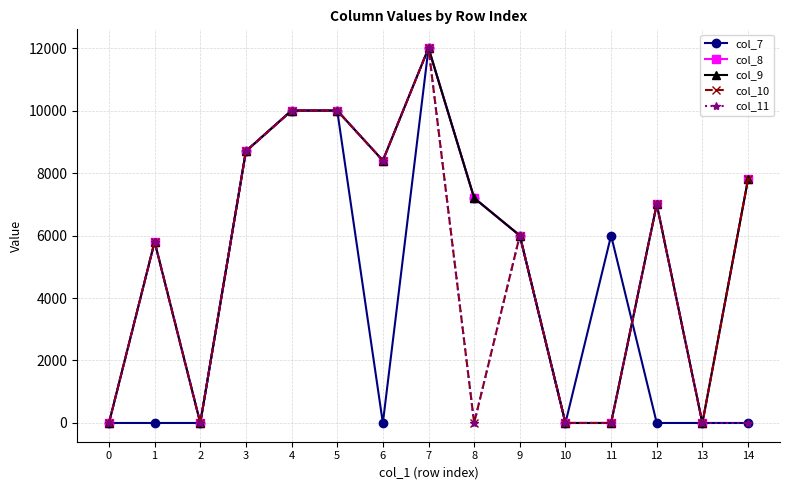

How many distinct data groups are displayed?

5